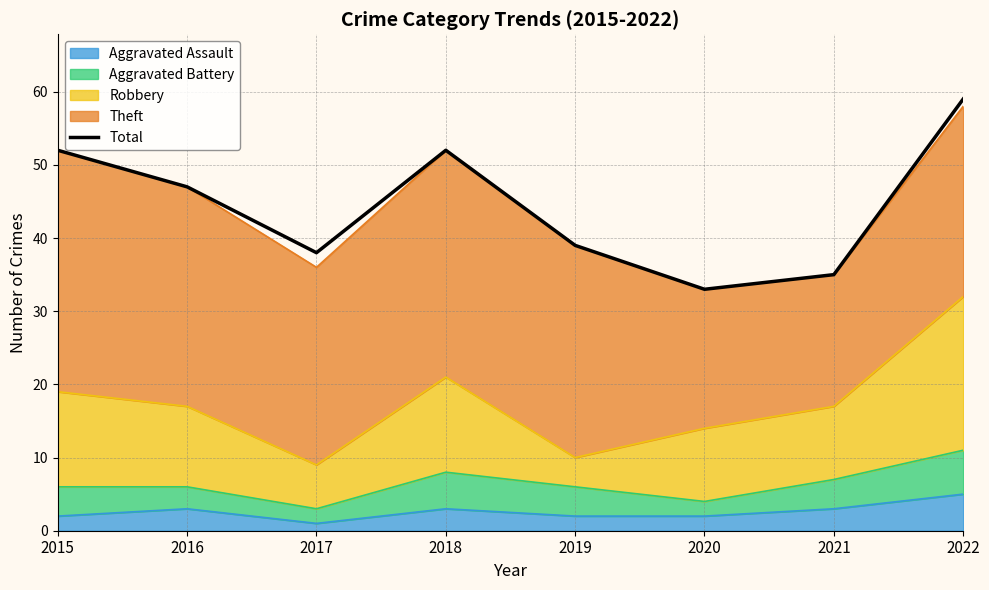

List the labels in order of value, largest first.

2022, 2015, 2018, 2016, 2019, 2017, 2021, 2020